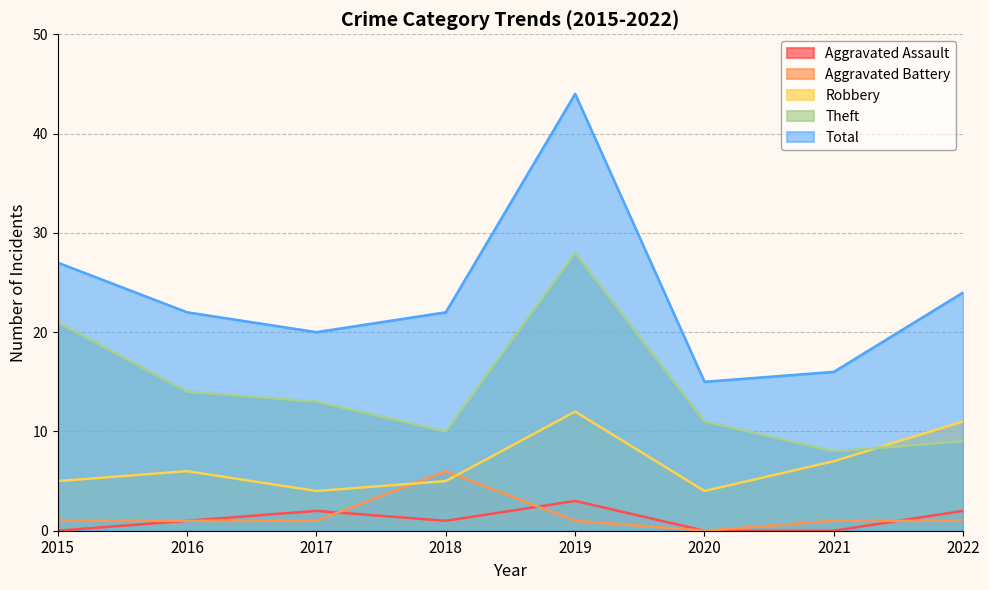

What is the maximum value shown in the chart?

44